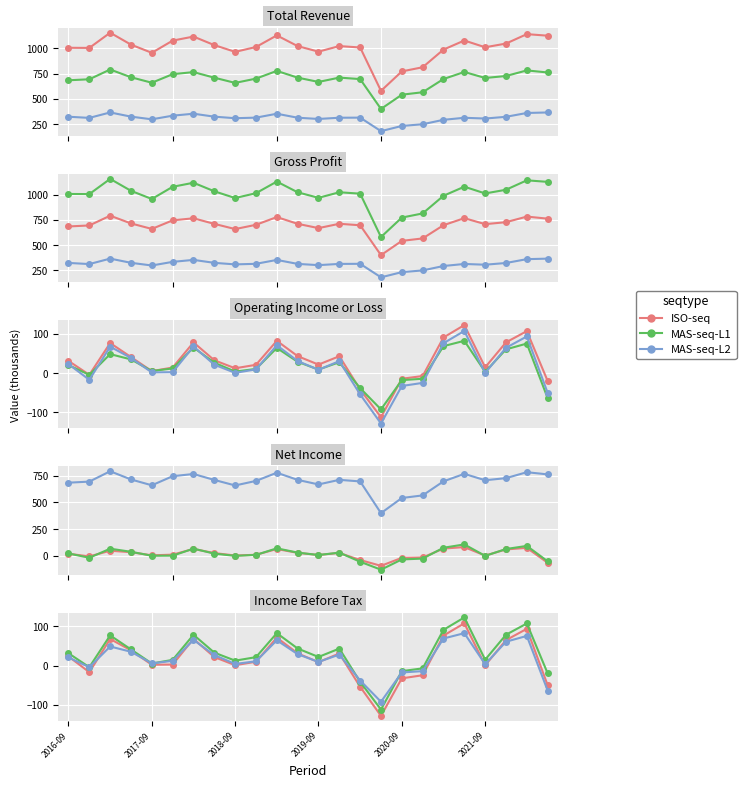

Is the value of ISO-seq at 23 greater than the value of MAS-seq-L1 at 6?

No